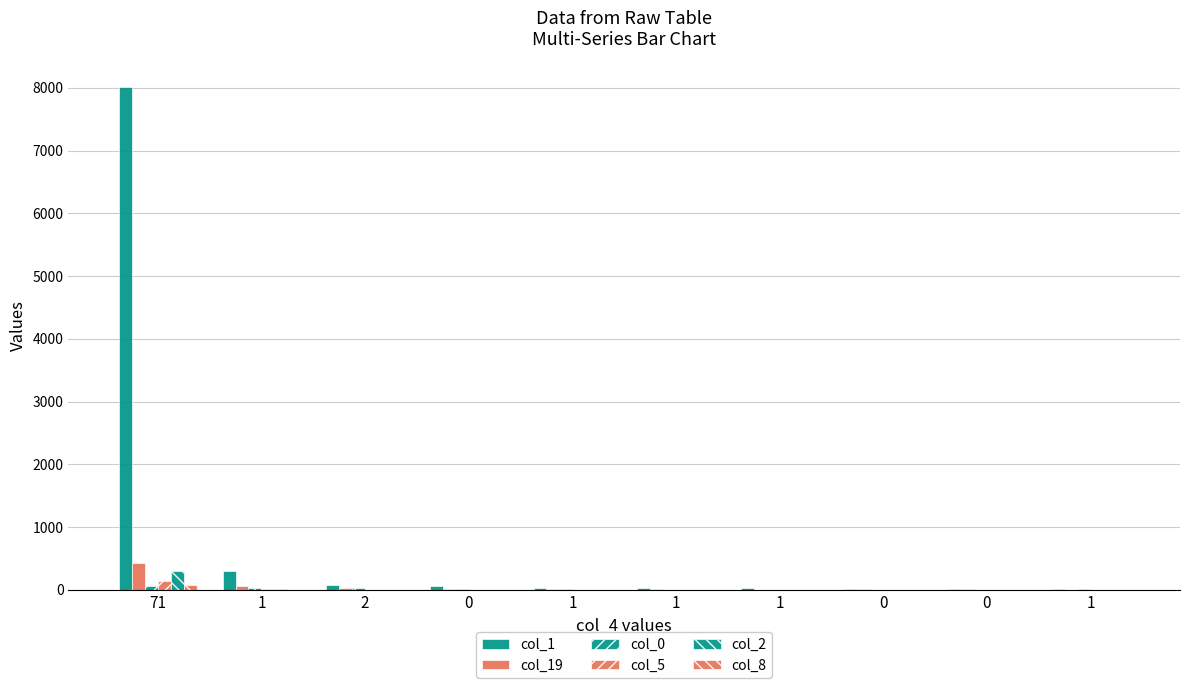

Is the value of col_19 at 0 greater than the value of col_2 at 71?

No